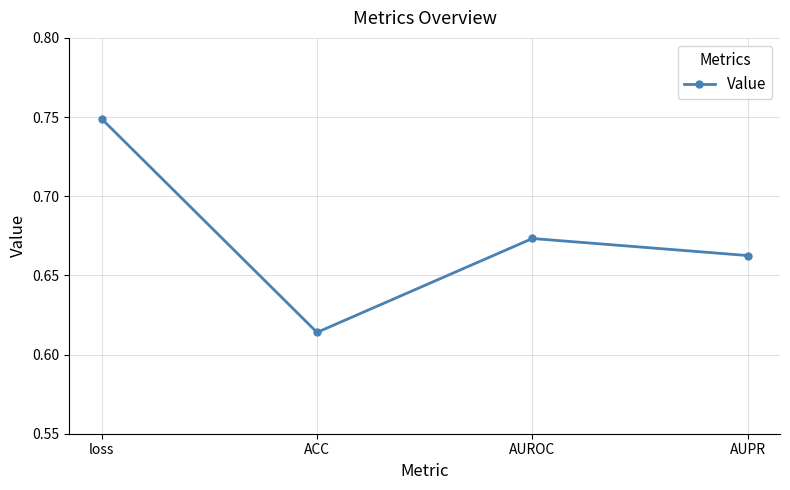

Where is the data nearest to the value 0?

ACC